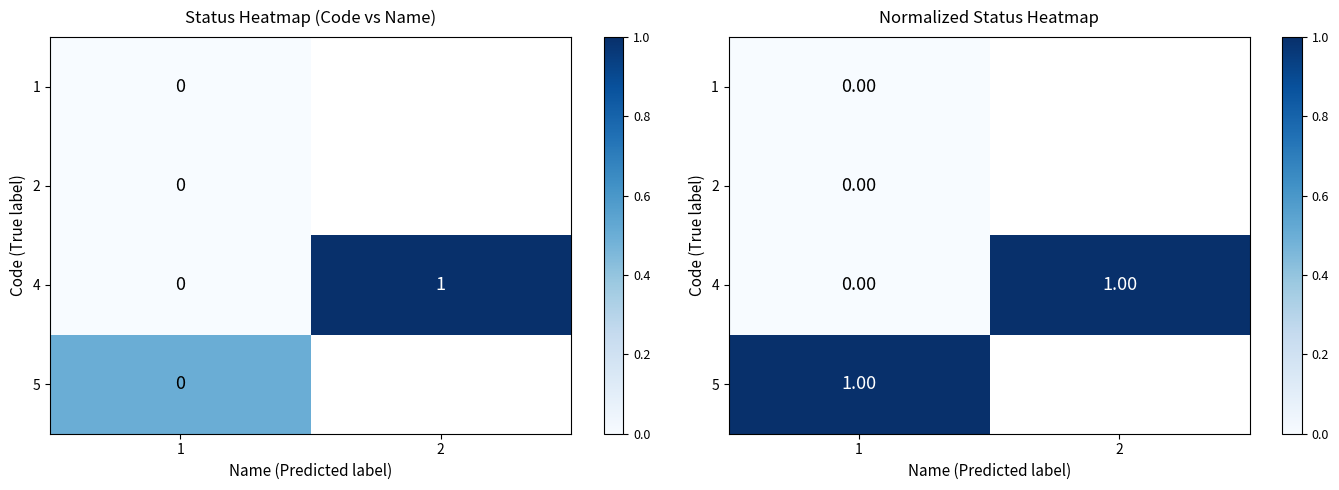

What is the difference between the 4 values at 2 and 1?

1.0